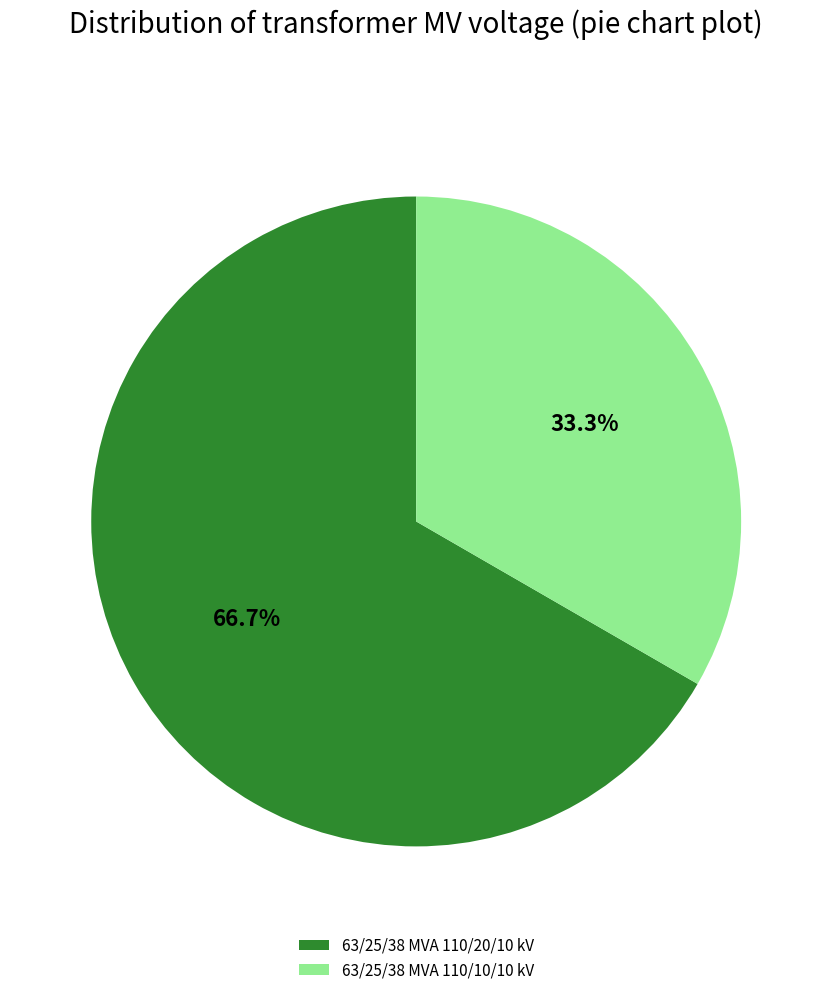

Is there any slice that represents more than half of the pie?

Yes